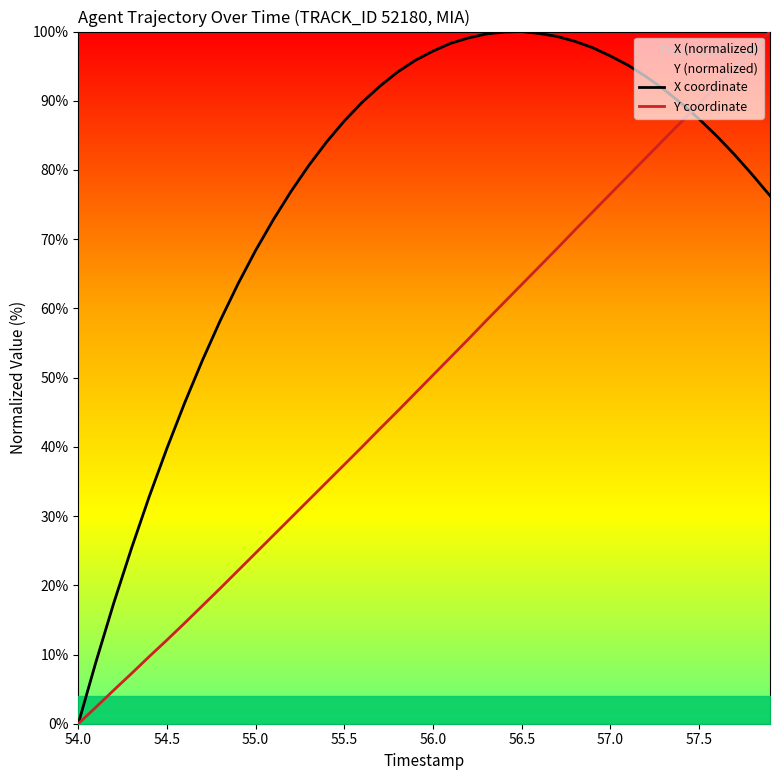

Which category has the lowest value in the X coordinate series?

54.0